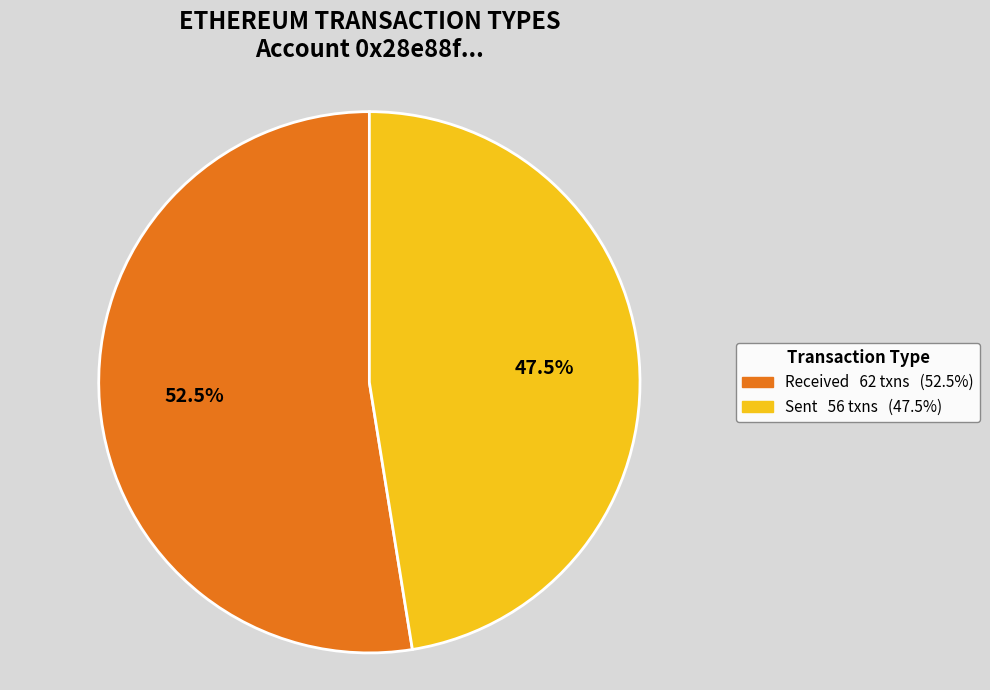

Does any single category account for the majority?

Yes